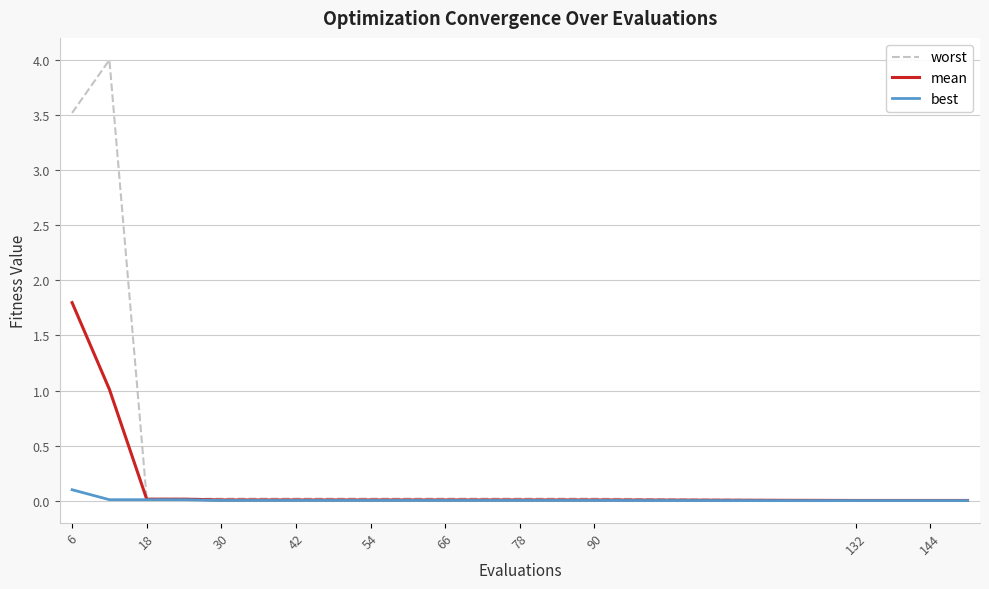

What is the greatest value displayed?

4.0